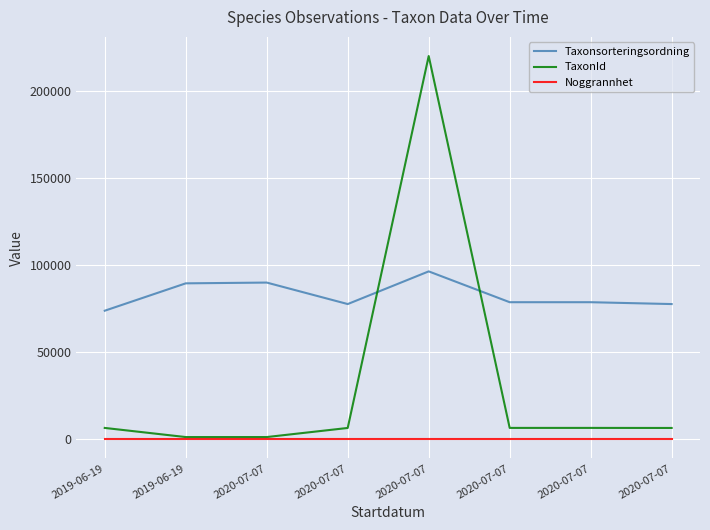

True or false: Taxonsorteringsordning has a value of 102384 at 2020-07-07.

False